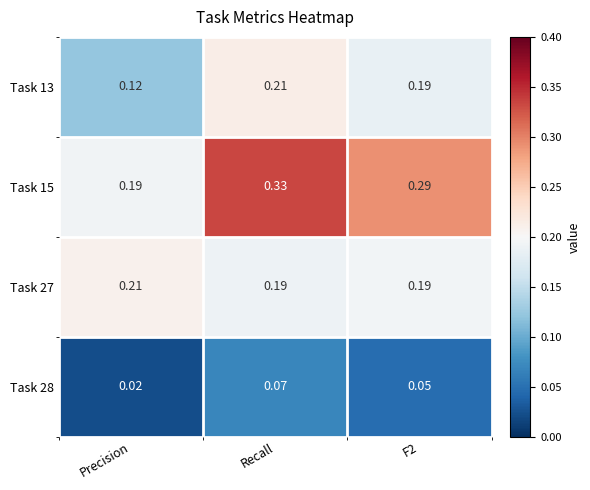

Which category has the highest value in the Task 13 series?

Recall